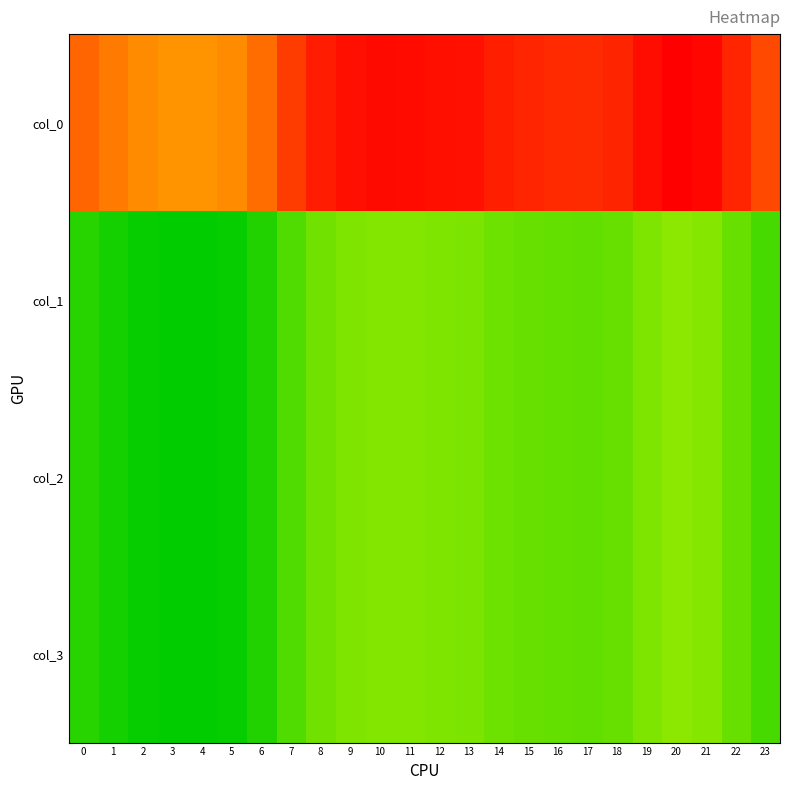

Reading left to right, extract all data points from this chart.

col_0: 0=256.5	1=239.7	2=228.7	3=224.1	4=223.3	5=228.7	6=250.9	7=289.1	8=314.1	9=324.7	10=328.7	11=327.8	12=325.1	13=323.3	14=313.4	15=307.1	16=303.4	17=302.1	18=307.7	19=325.9	20=337.2	21=331.2	22=307.4	23=279.3
col_1: 0=95.8	1=89.5	2=85.4	3=83.7	4=83.4	5=85.4	6=93.7	7=107.9	8=117.3	9=121.2	10=122.7	11=122.4	12=121.4	13=120.7	14=117.0	15=114.6	16=113.3	17=112.8	18=114.9	19=121.7	20=125.9	21=123.6	22=114.8	23=104.3
col_2: 0=95.8	1=89.5	2=85.4	3=83.7	4=83.4	5=85.4	6=93.7	7=107.9	8=117.3	9=121.2	10=122.7	11=122.4	12=121.4	13=120.7	14=117.0	15=114.6	16=113.3	17=112.8	18=114.9	19=121.7	20=125.9	21=123.6	22=114.8	23=104.3
col_3: 0=95.8	1=89.5	2=85.4	3=83.7	4=83.4	5=85.4	6=93.7	7=107.9	8=117.3	9=121.2	10=122.7	11=122.4	12=121.4	13=120.7	14=117.0	15=114.6	16=113.3	17=112.8	18=114.9	19=121.7	20=125.9	21=123.6	22=114.8	23=104.3